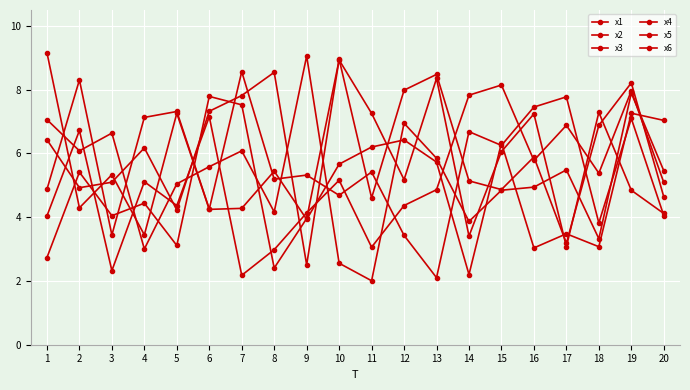

Where is the first local maximum for x6?

2